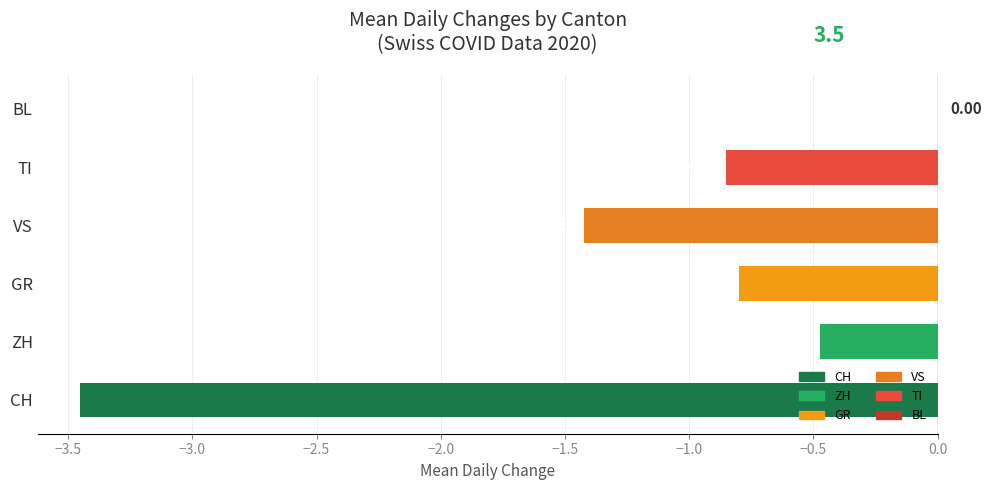

What is the sum of the values at TI and GR?

-1.6